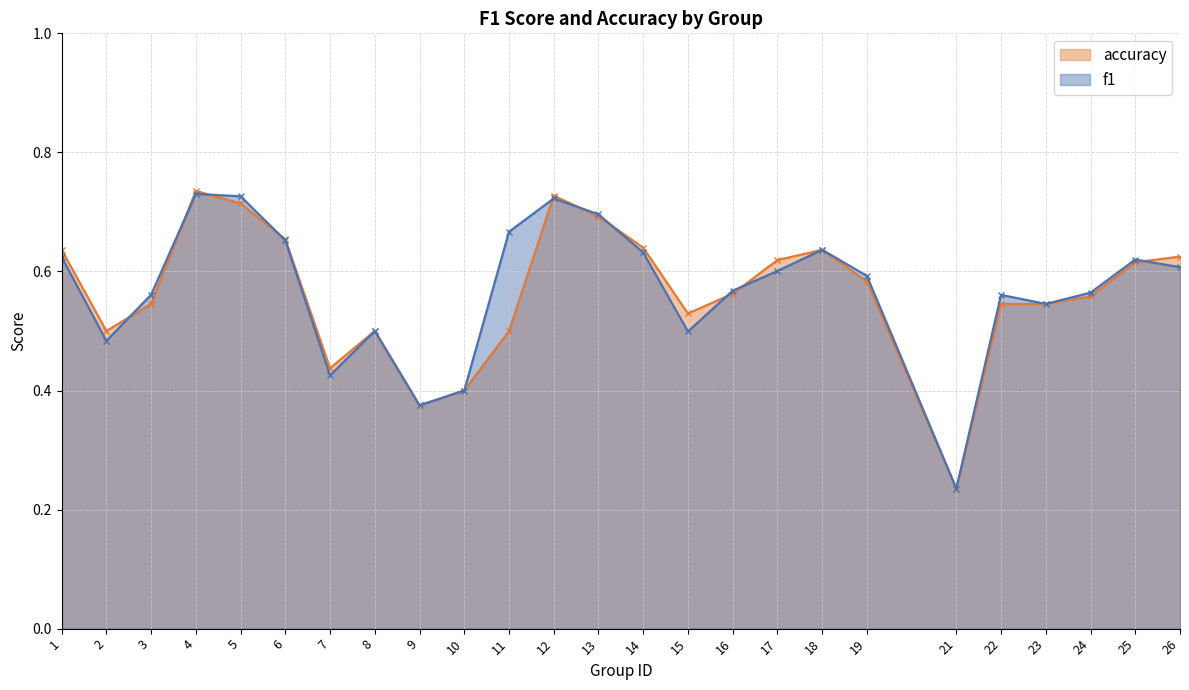

List the series in order of their peak value, lowest first.

f1, accuracy